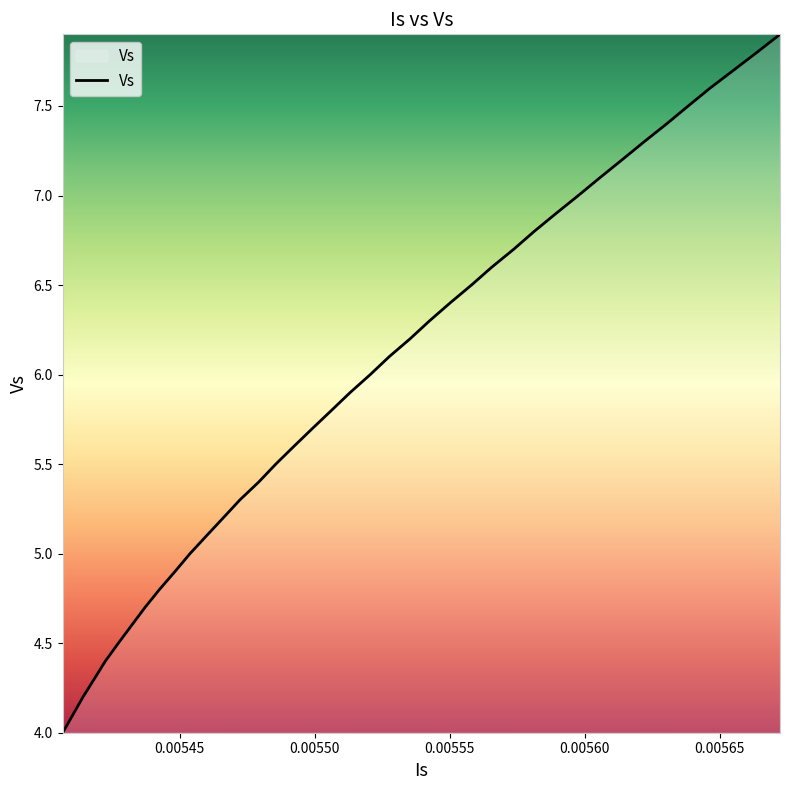

What is the smallest value displayed?

4.0